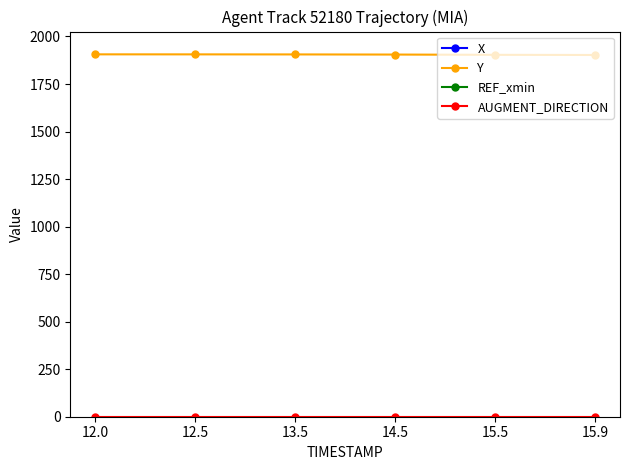

What is the difference between the maximum and minimum values in the X series?

31.0